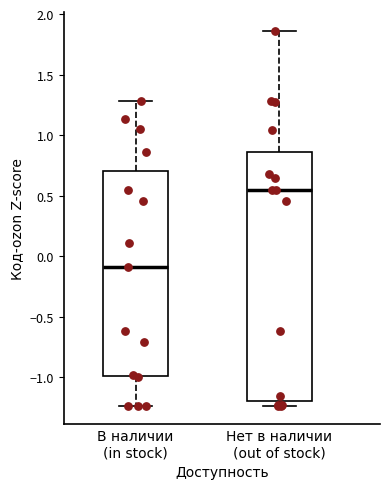

Where is the upper edge of the box for Нет в наличии (out of stock) on the y-axis? The values are not printed on the chart, so give them approximately, as read against the axis.

0.85